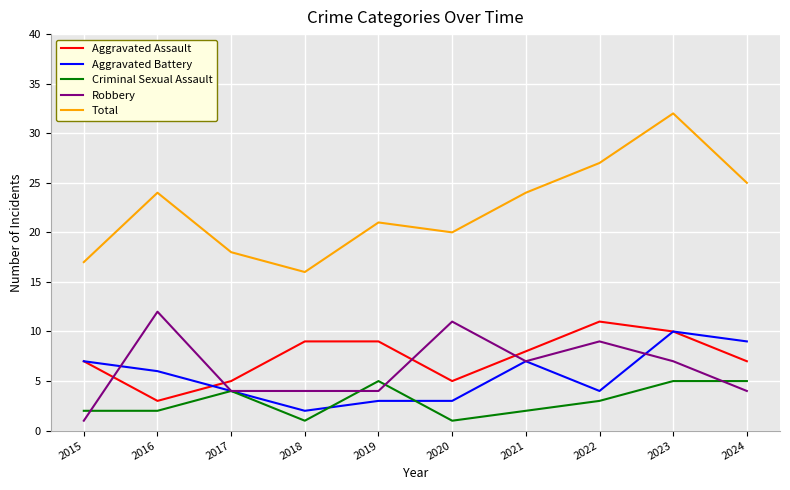

Is this an area chart (filled region under the line)?

No